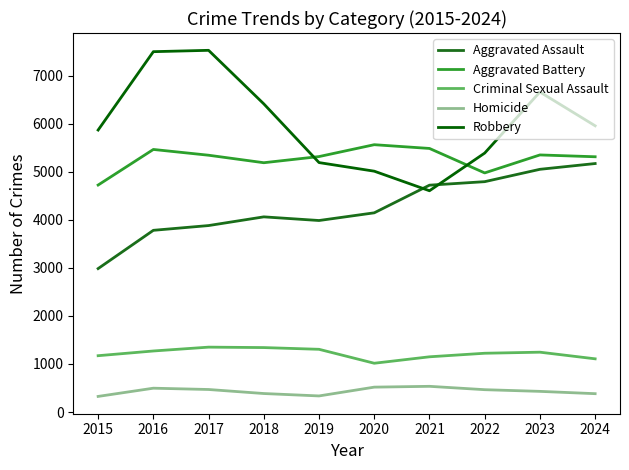

True or false: Criminal Sexual Assault and Aggravated Battery cross at least once.

False